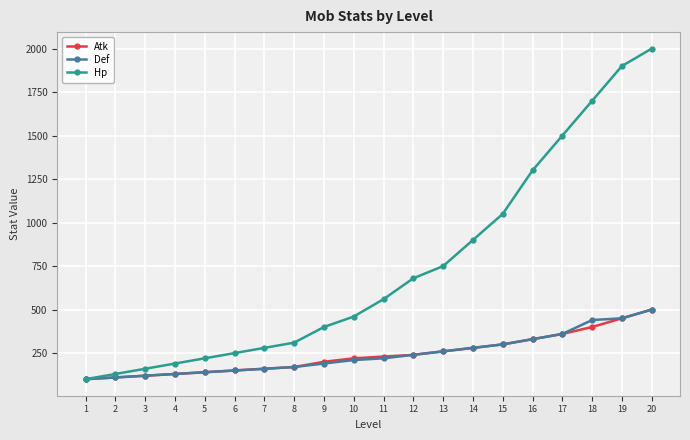

Is it true that Atk equals 220 at 10?

True